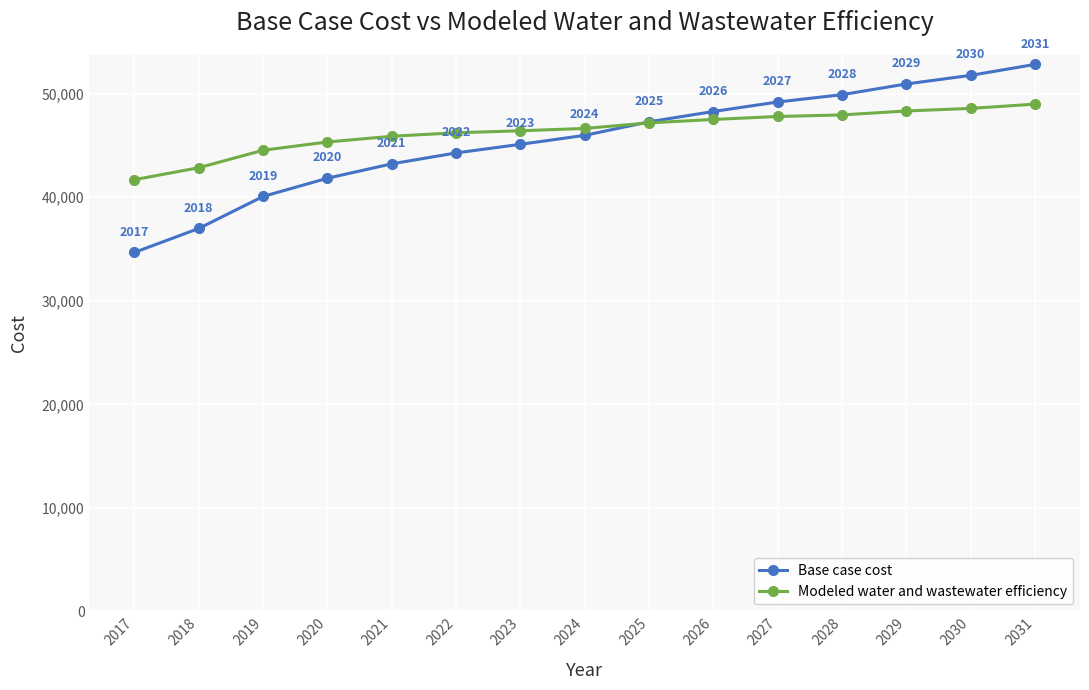

What is the greatest value displayed?

52823.2